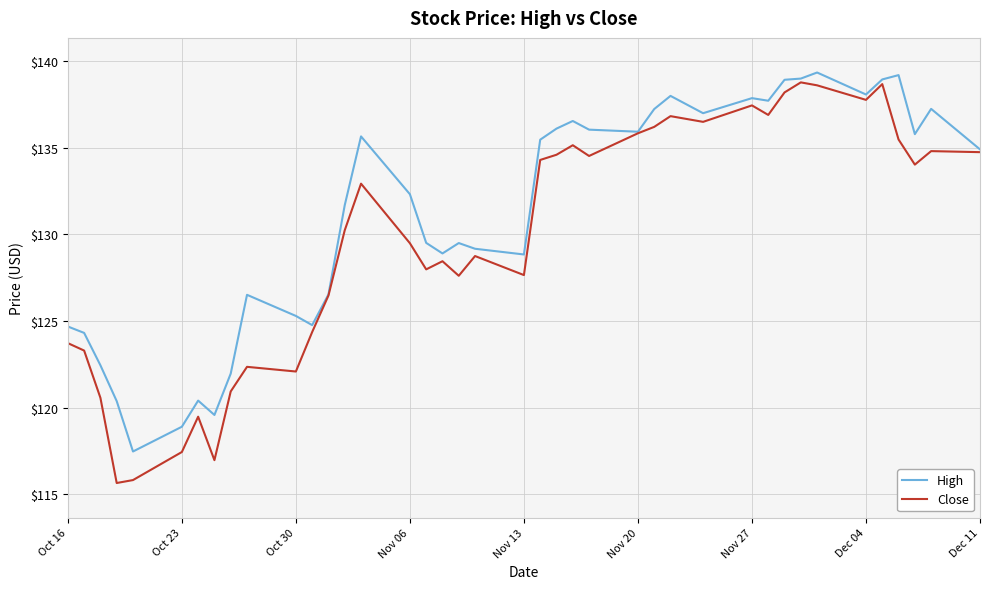

In High, how many points are lower than both neighbors (excluding endpoints)?

10